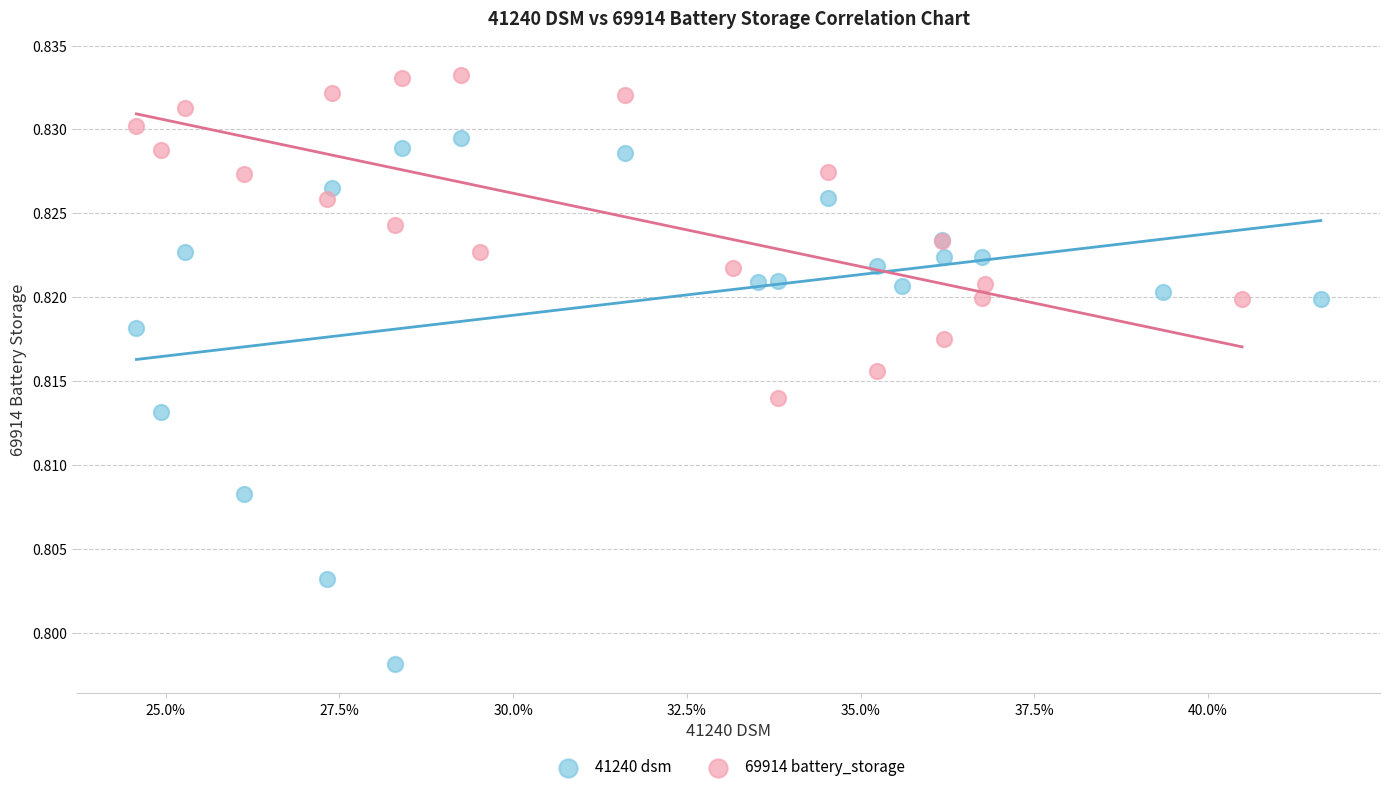

Which series contains the highest Y value?

69914 battery_storage